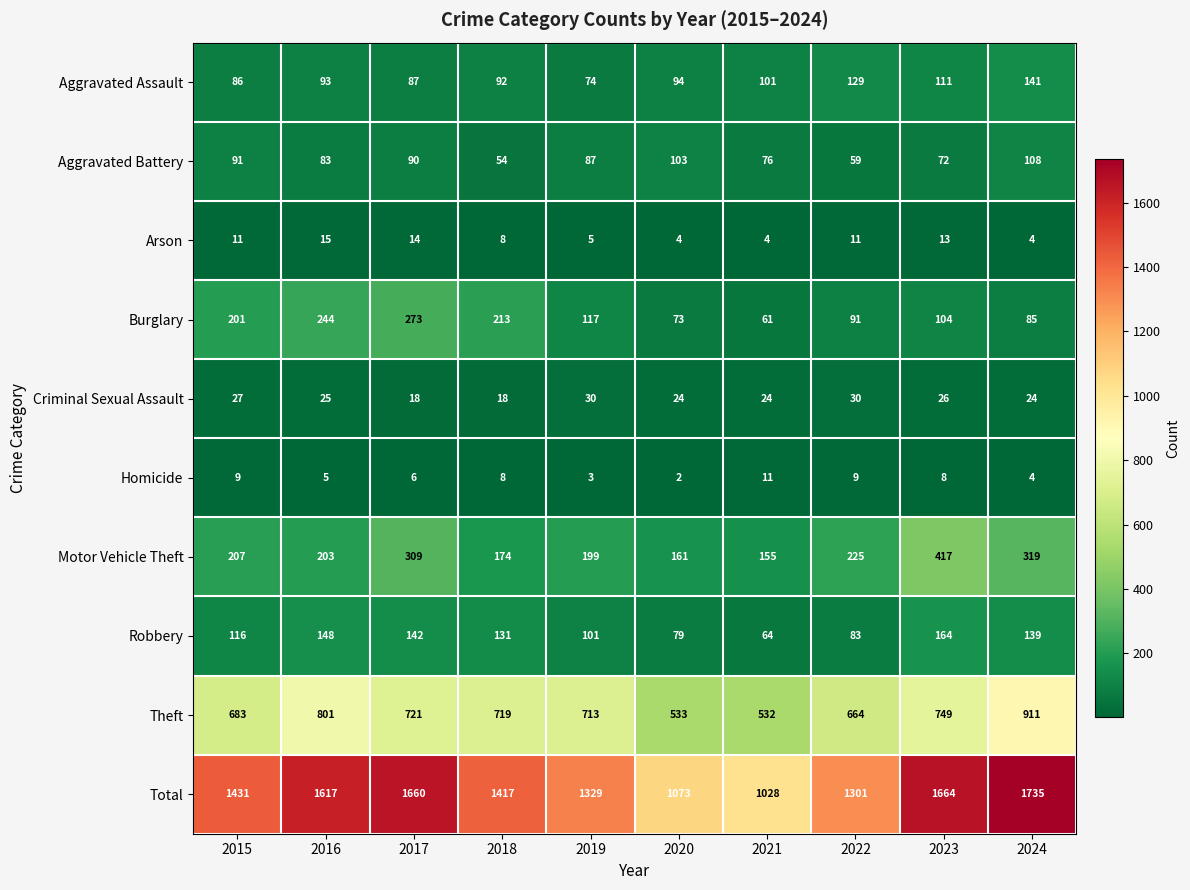

Which series has the widest spread of values?

Total